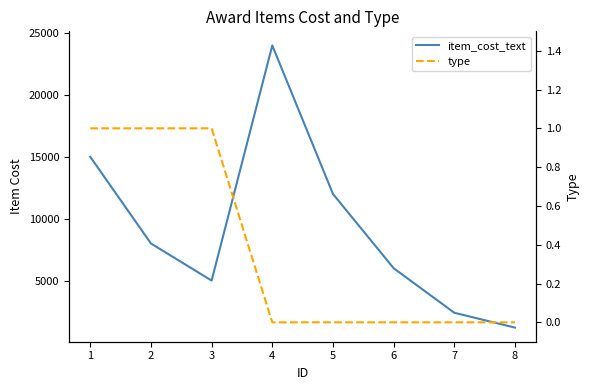

Between 1 and 8, which series saw the biggest shift?

item_cost_text